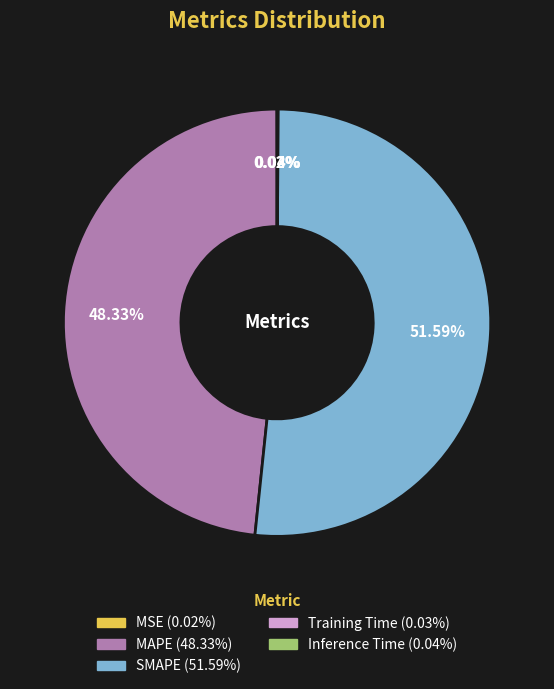

Does SMAPE represent more than half of the total?

Yes